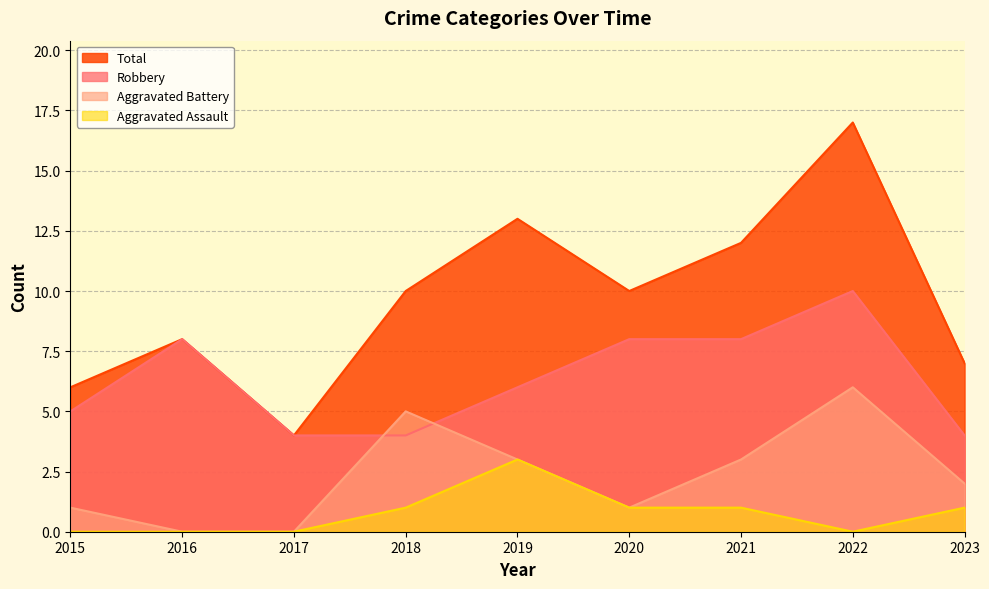

Is it true that Total equals 8 at 2016?

True